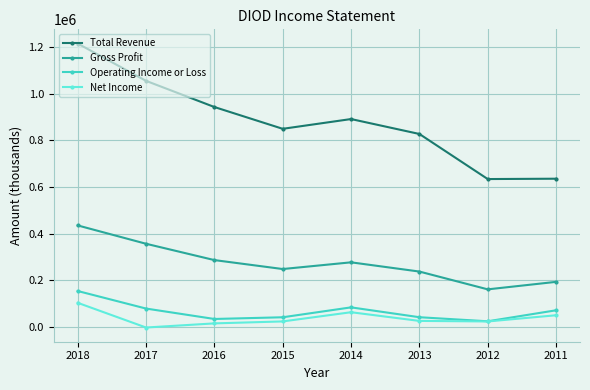

Which category has the highest value across all series?

2018